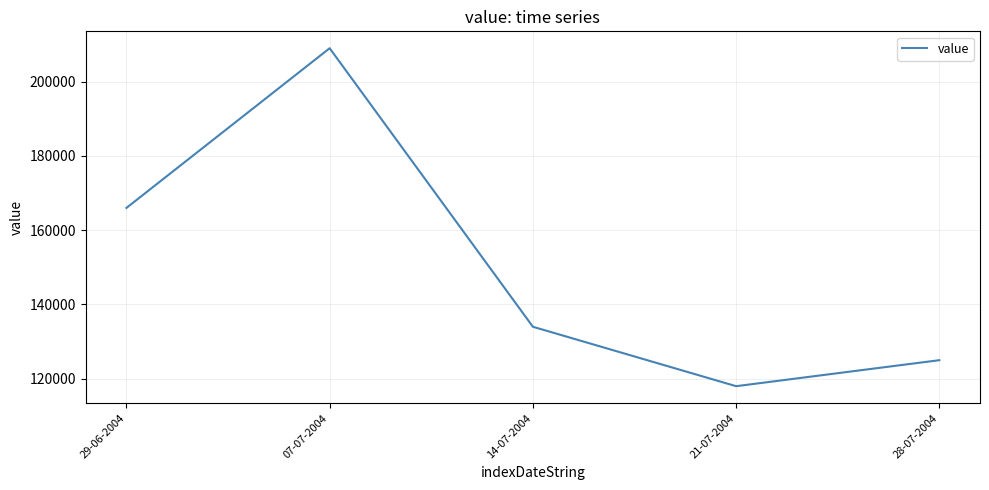

Rank the categories by value from highest to lowest.

07-07-2004, 29-06-2004, 14-07-2004, 28-07-2004, 21-07-2004